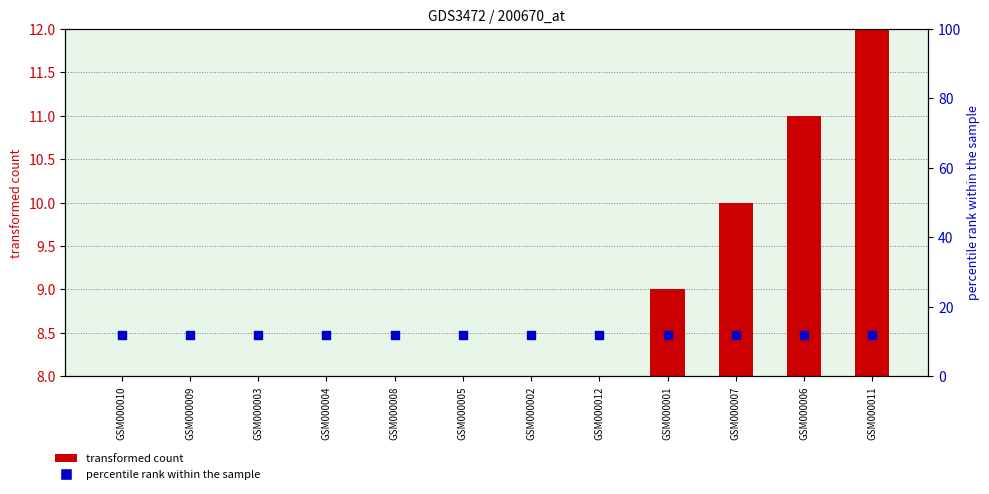

Which series has the largest Y range (max minus min)?

transformed count